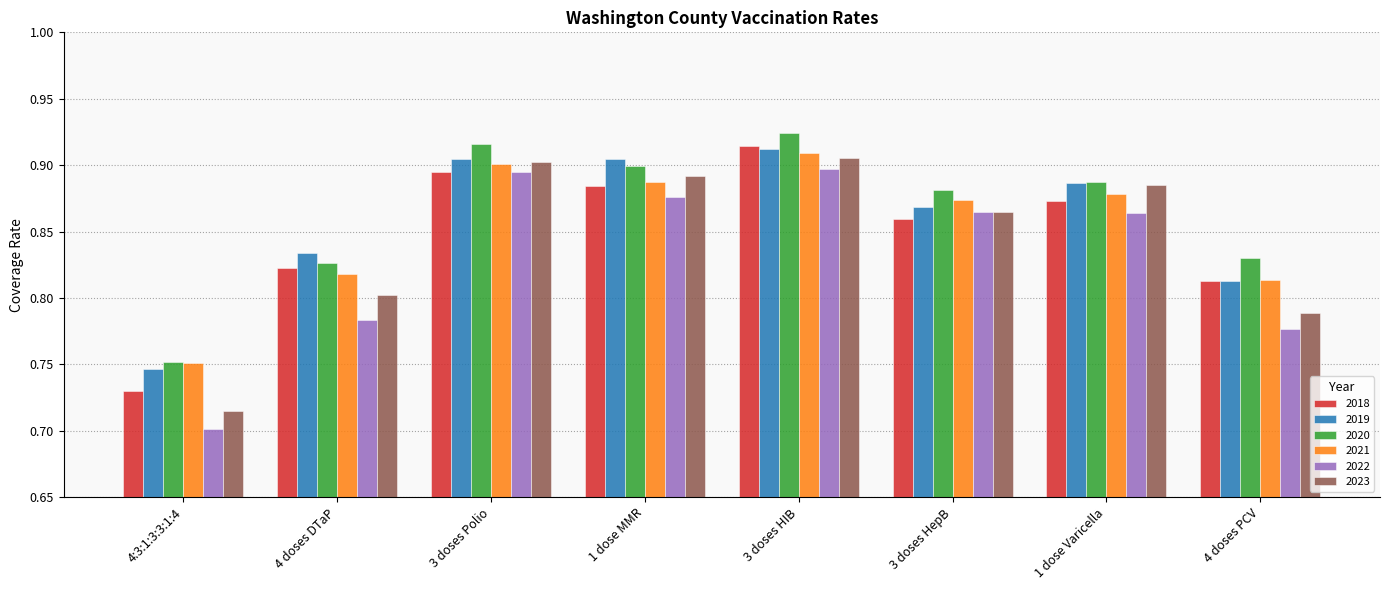

Which series has the largest range (max minus min)?

2022